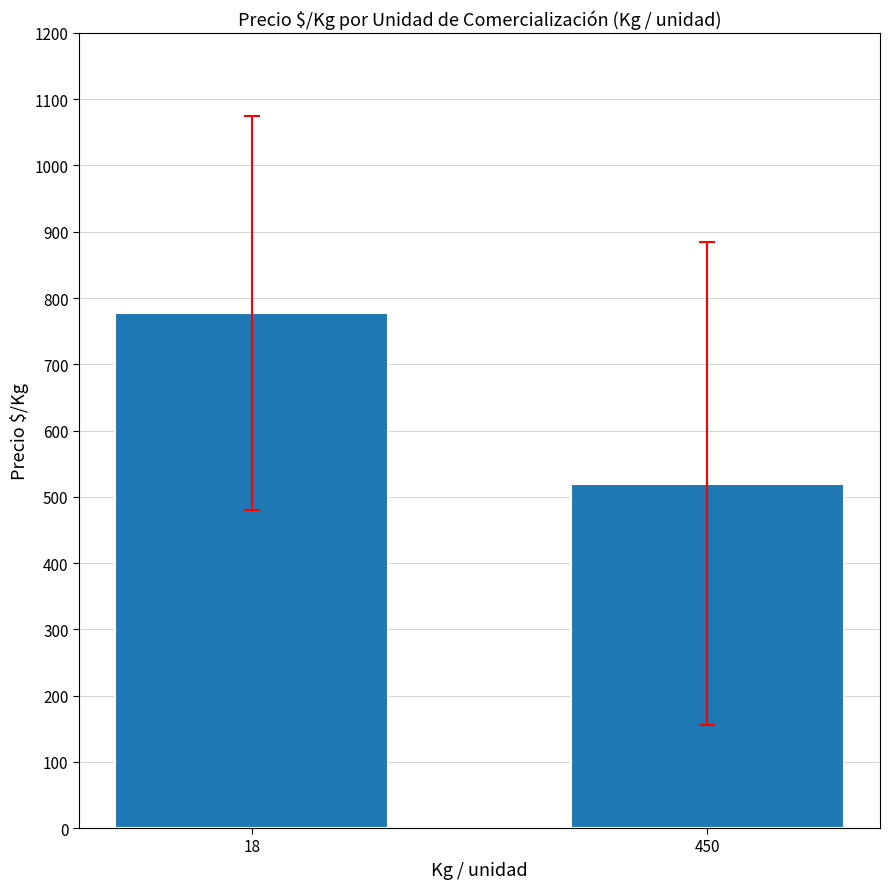

What is the value of the 1st bar from the left?

777.5